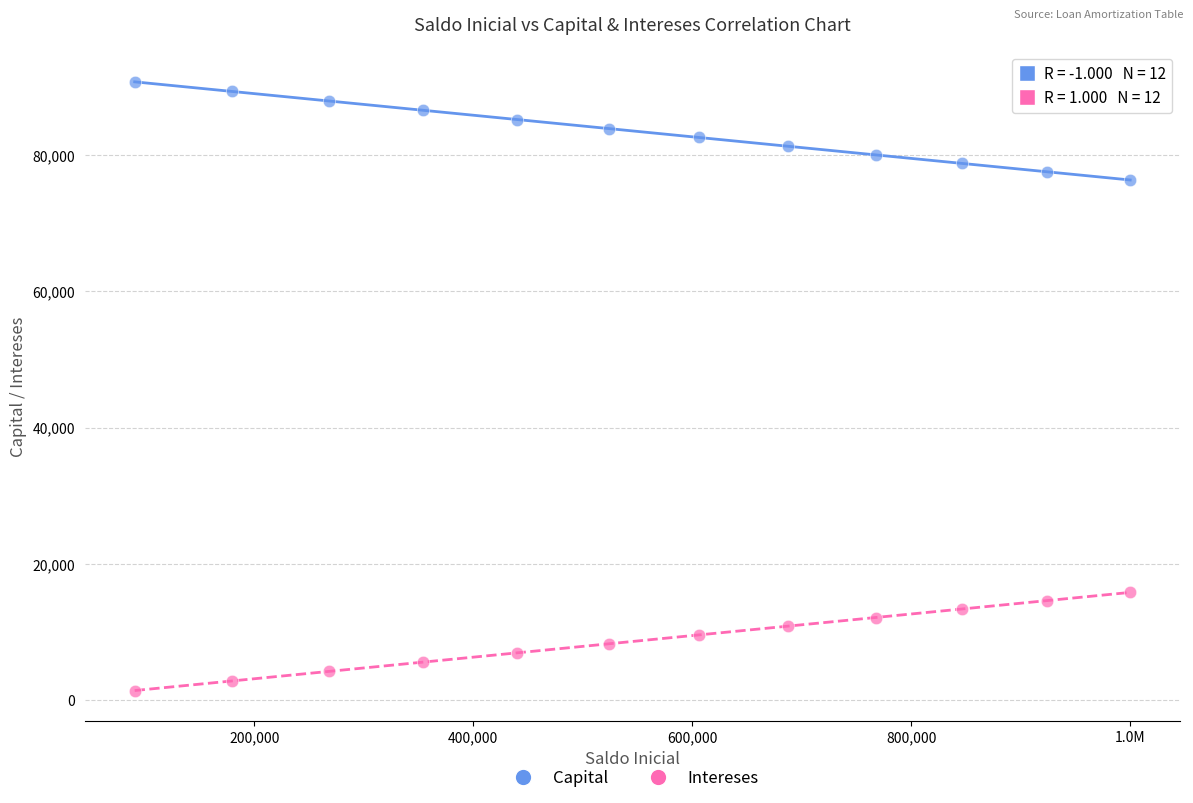

What are all the series names shown in the legend?

Capital, Intereses